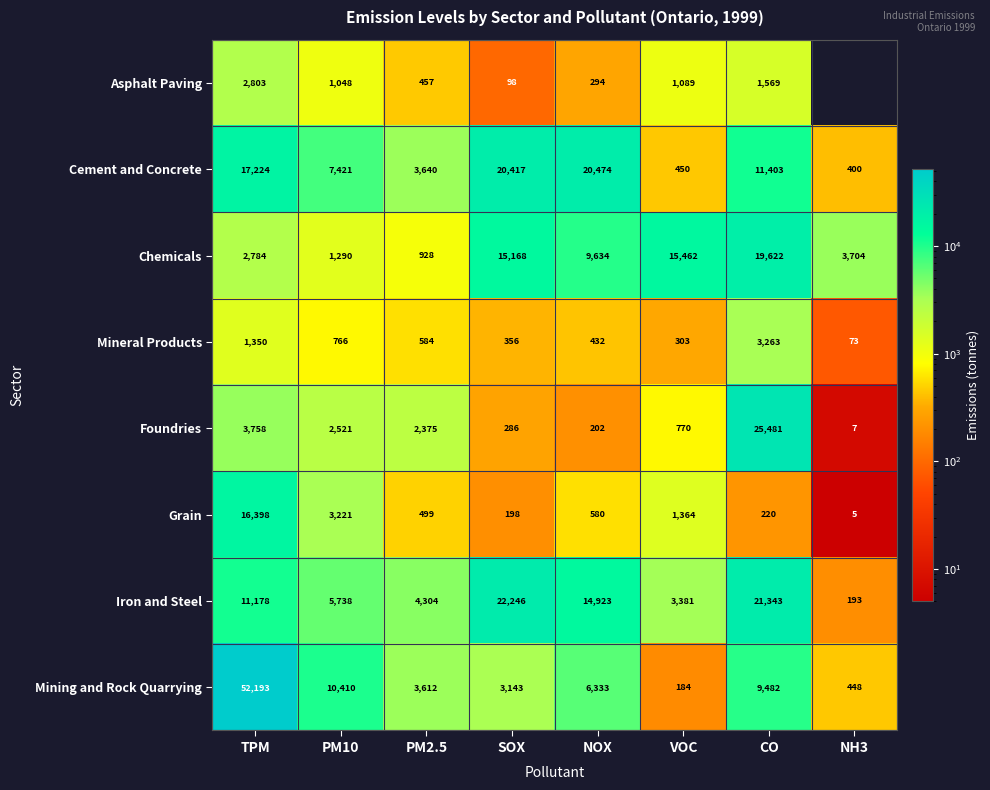

Which label corresponds to the smallest value in the chart?

NH3